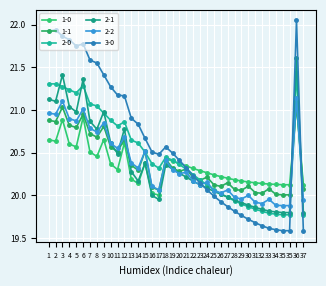

What is the difference between the highest and lowest values at 9?

0.8